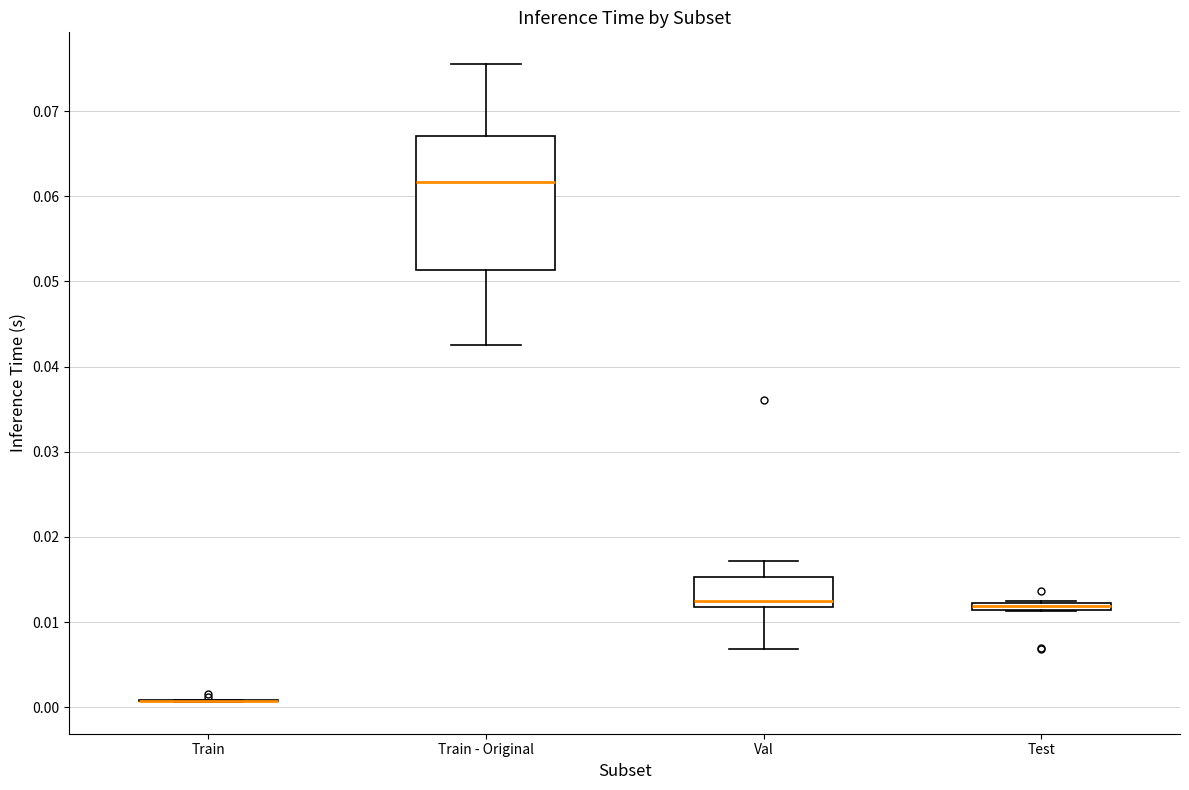

Which box is the tallest, from its lower edge to its upper edge?

Train - Original